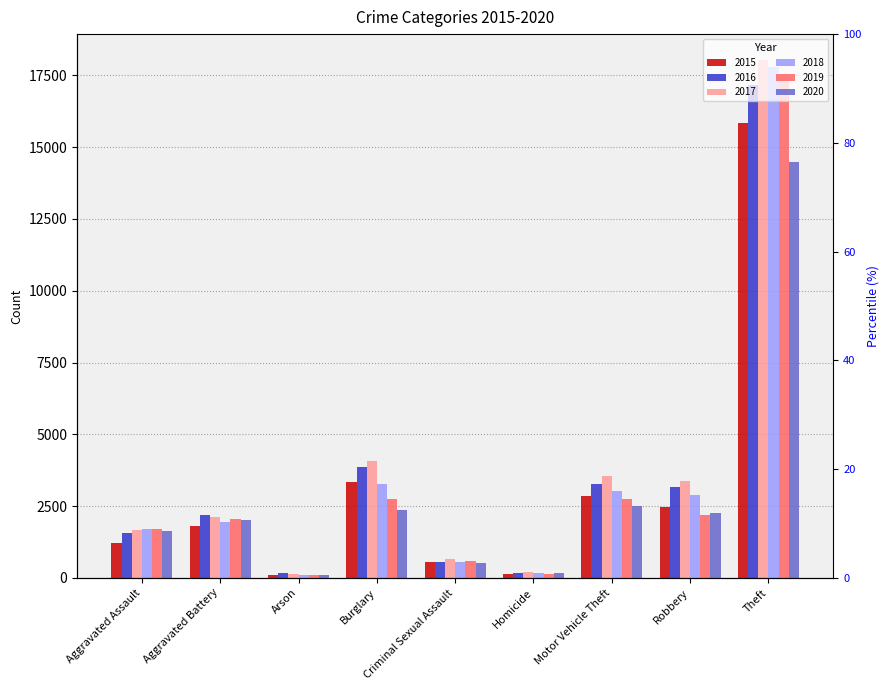

What is the difference between the highest and lowest values at Criminal Sexual Assault?

132